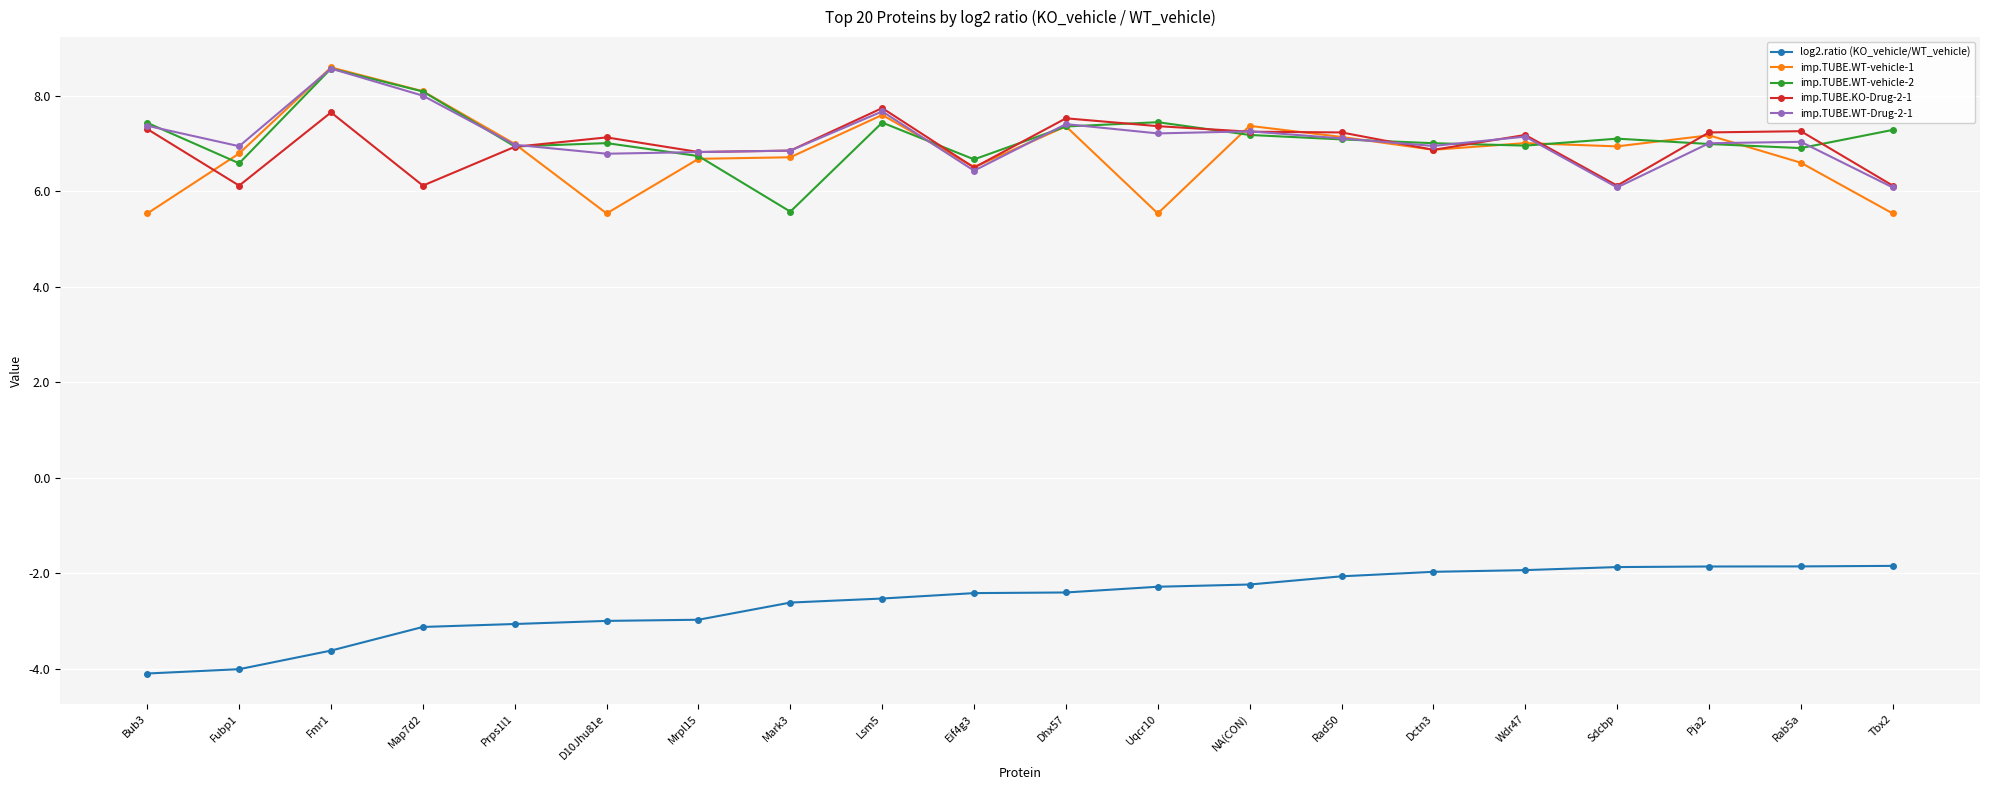

Which series has the largest range (max minus min)?

imp.TUBE.WT-vehicle-1